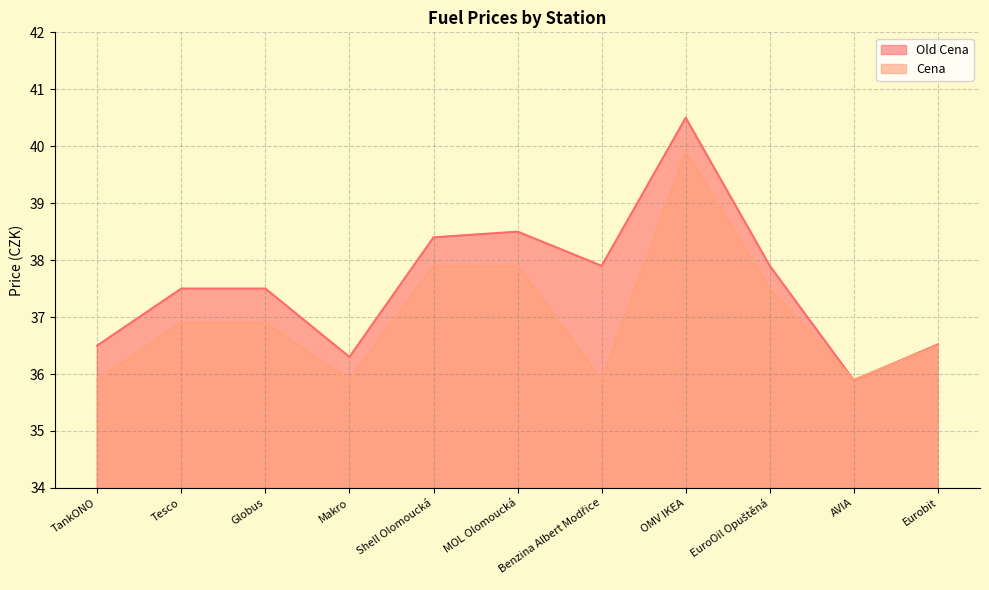

How many data points does each series have?

11